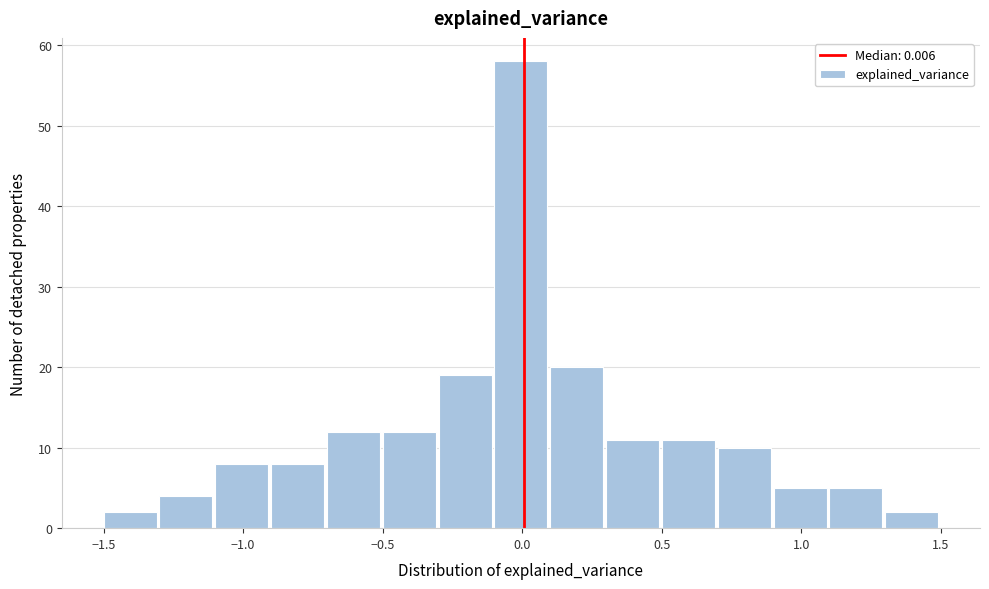

Reading left to right, list every bar in this chart as the range it spans on the x-axis followed by its height. The values are not printed on the chart, so give them approximately, as read against the axis.

-1.5 to -1.3: 2
-1.3 to -1.1: 4
-1.1 to -0.9: 8
-0.9 to -0.7: 8
-0.7 to -0.5: 12
-0.5 to -0.3: 12
-0.3 to -0.1: 19
-0.1 to 0.1: 58
0.1 to 0.3: 20
0.3 to 0.5: 11
0.5 to 0.7: 11
0.7 to 0.9: 10
0.9 to 1.1: 5
1.1 to 1.3: 5
1.3 to 1.5: 2